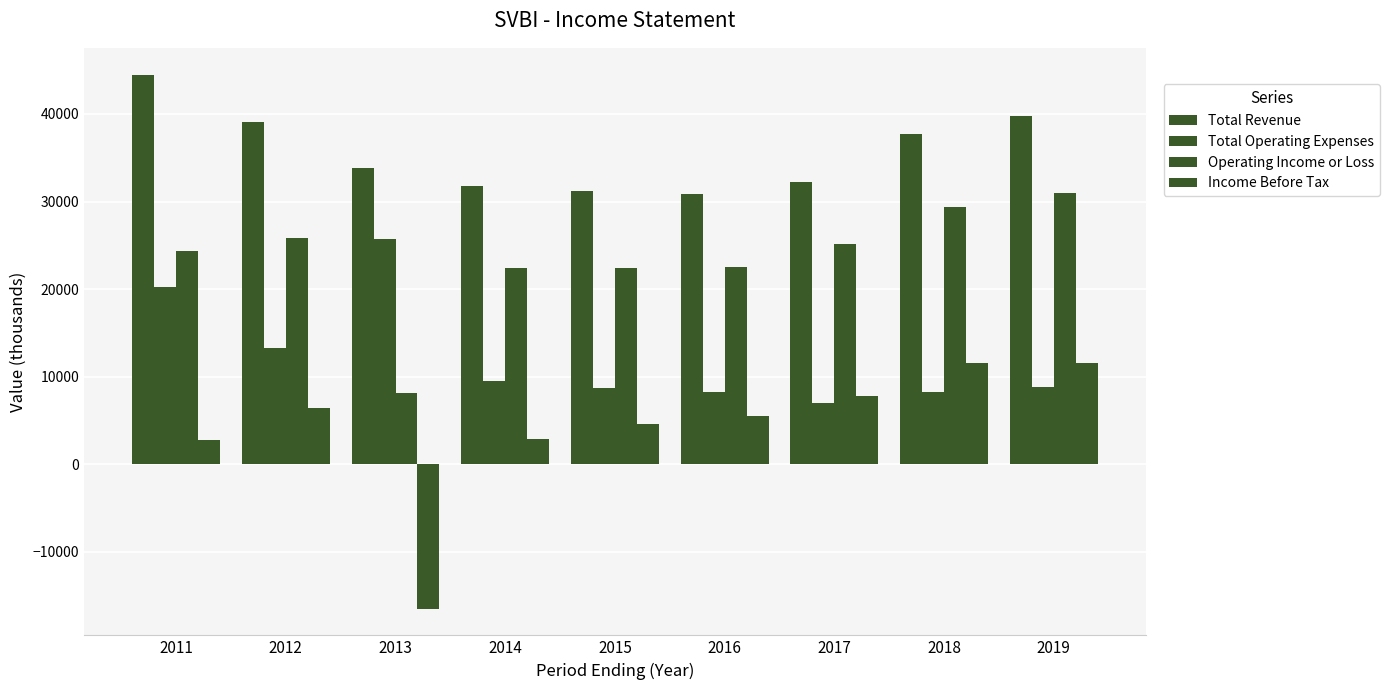

How many bars are there in each group?

4